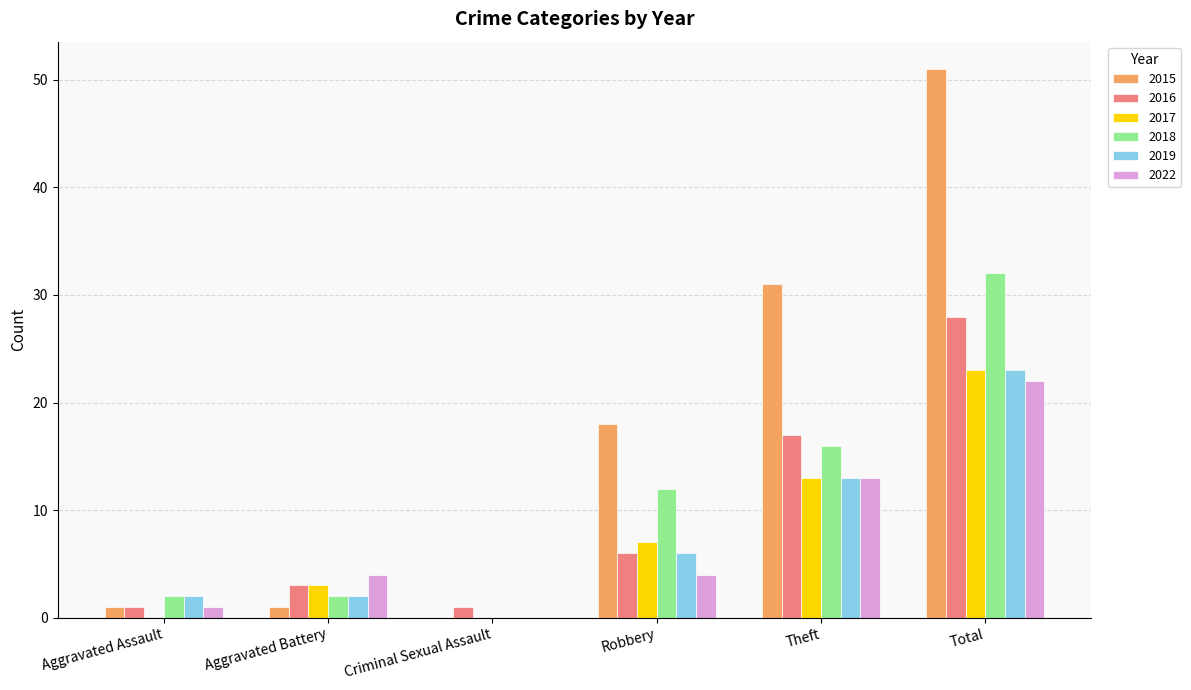

Count the number of data series in this chart.

6